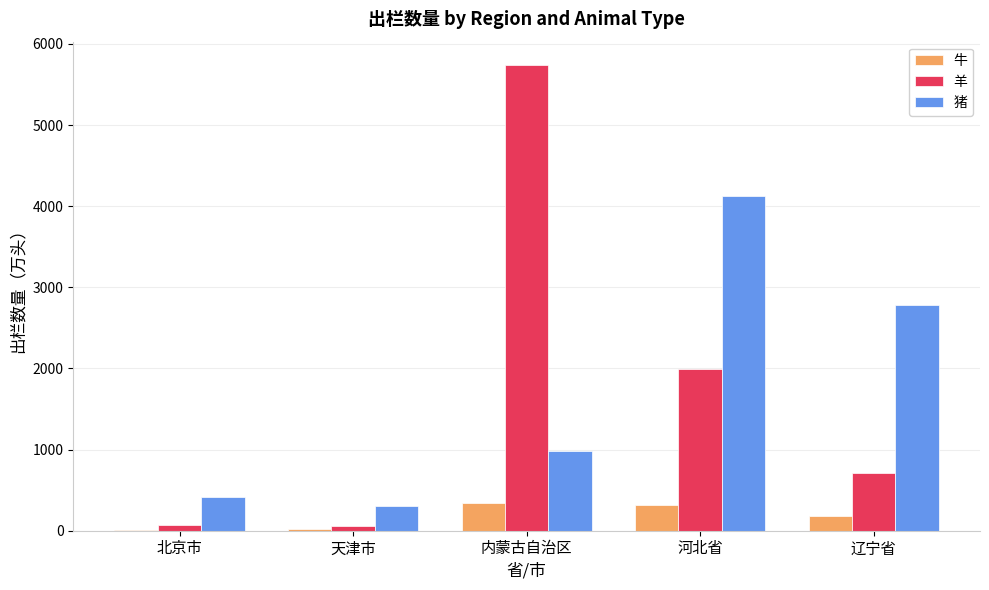

Is the value of 羊 at 辽宁省 greater than the value of 牛 at 北京市?

Yes